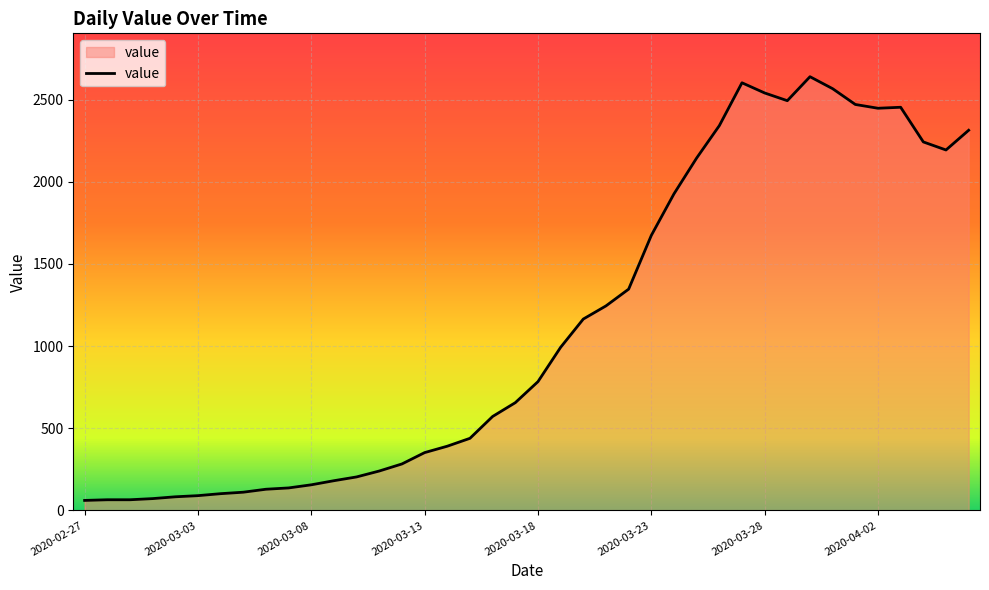

What is the minimum value shown in the chart?

61